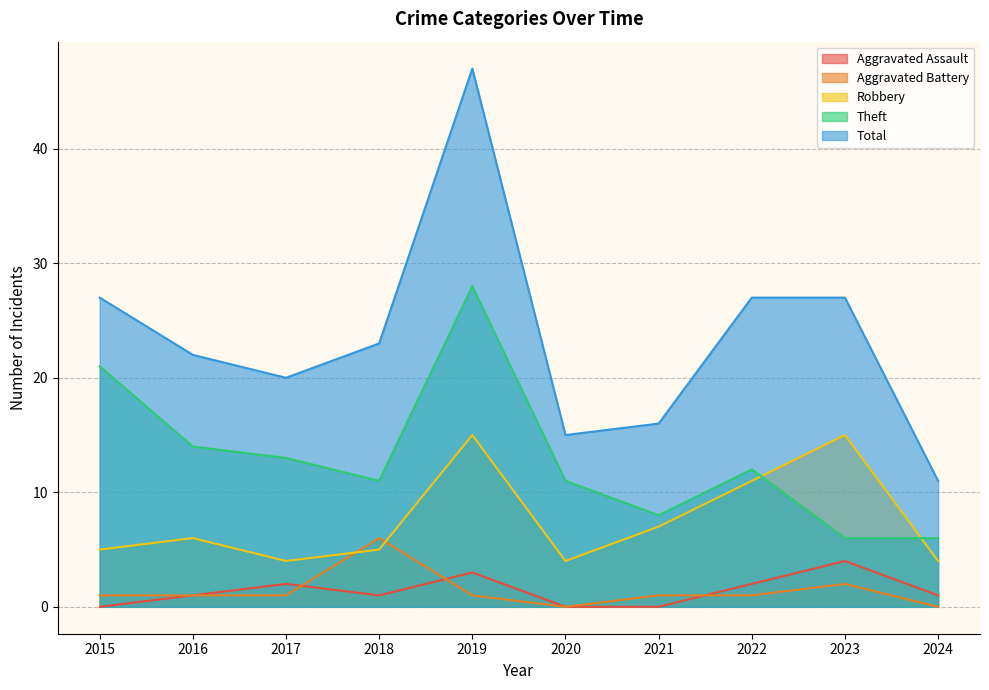

How many lines are shown in the chart?

5